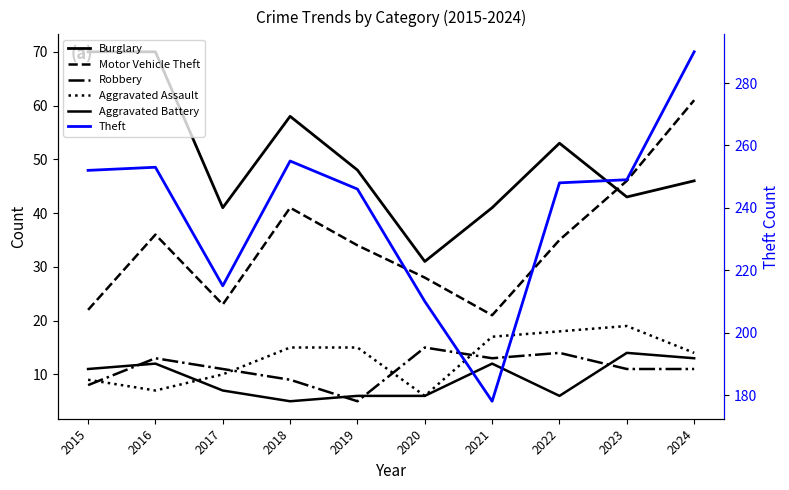

Reading left to right, list all the values displayed in this chart.

Burglary: 70	70	41	58	48	31	41	53	43	46
Motor Vehicle Theft: 22	36	23	41	34	28	21	35	46	61
Robbery: 8	13	11	9	5	15	13	14	11	11
Aggravated Assault: 9	7	10	15	15	6	17	18	19	14
Aggravated Battery: 11	12	7	5	6	6	12	6	14	13
Theft: 252	253	215	255	246	210	178	248	249	290